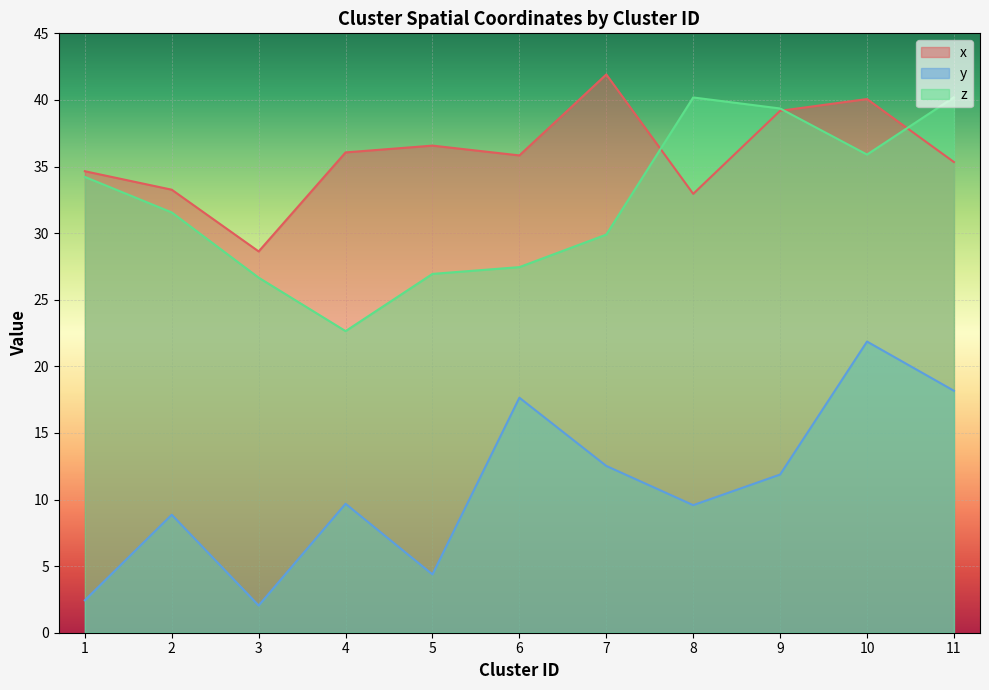

What is the difference between the z values at 10 and 7?

6.0